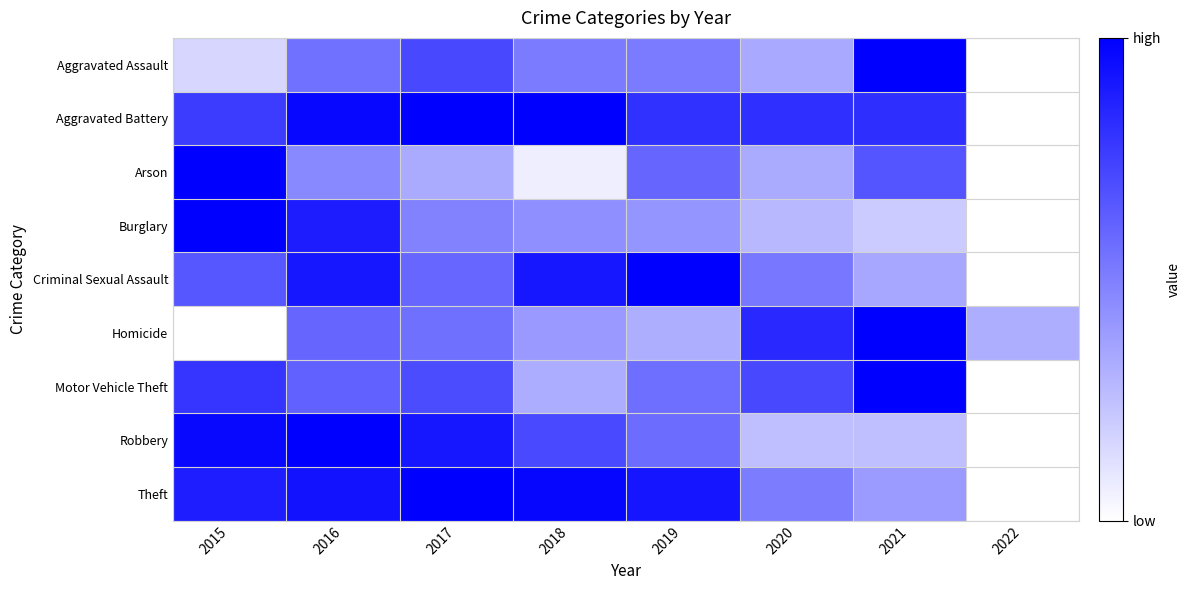

Which series has the largest total across all categories?

Aggravated Battery